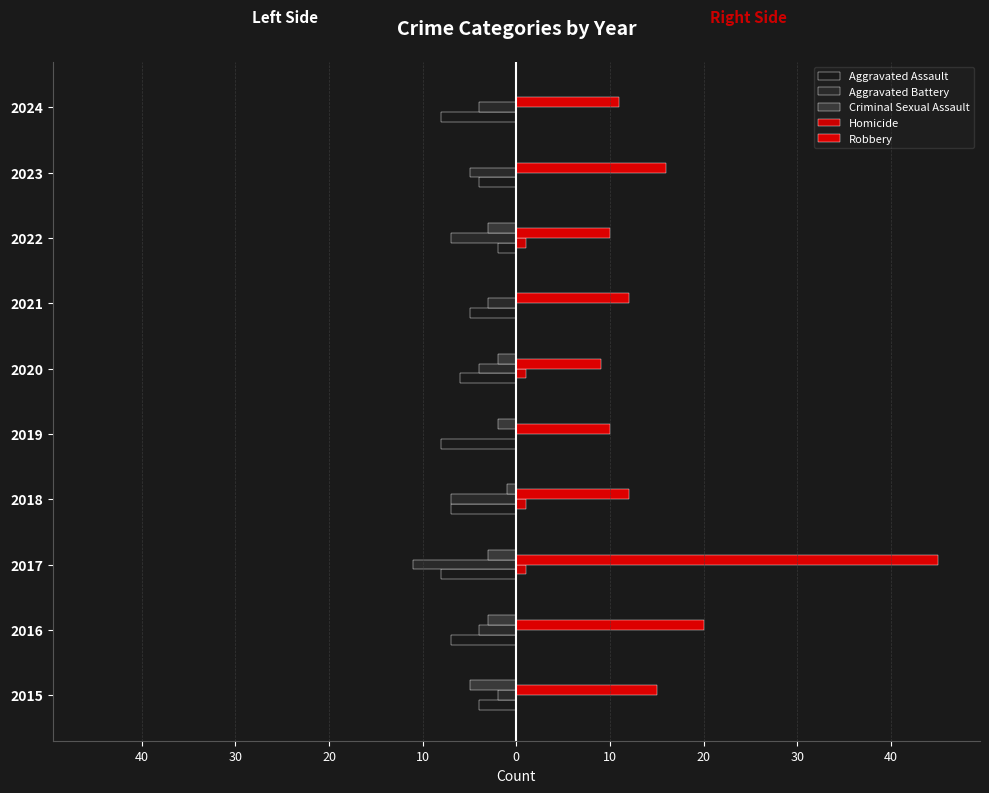

At how many categories does at least one series exceed 30?

1